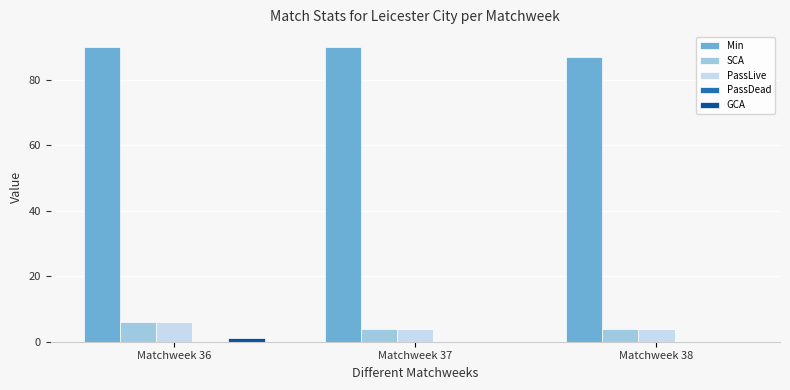

What is the total value across all series at Matchweek 38?

95